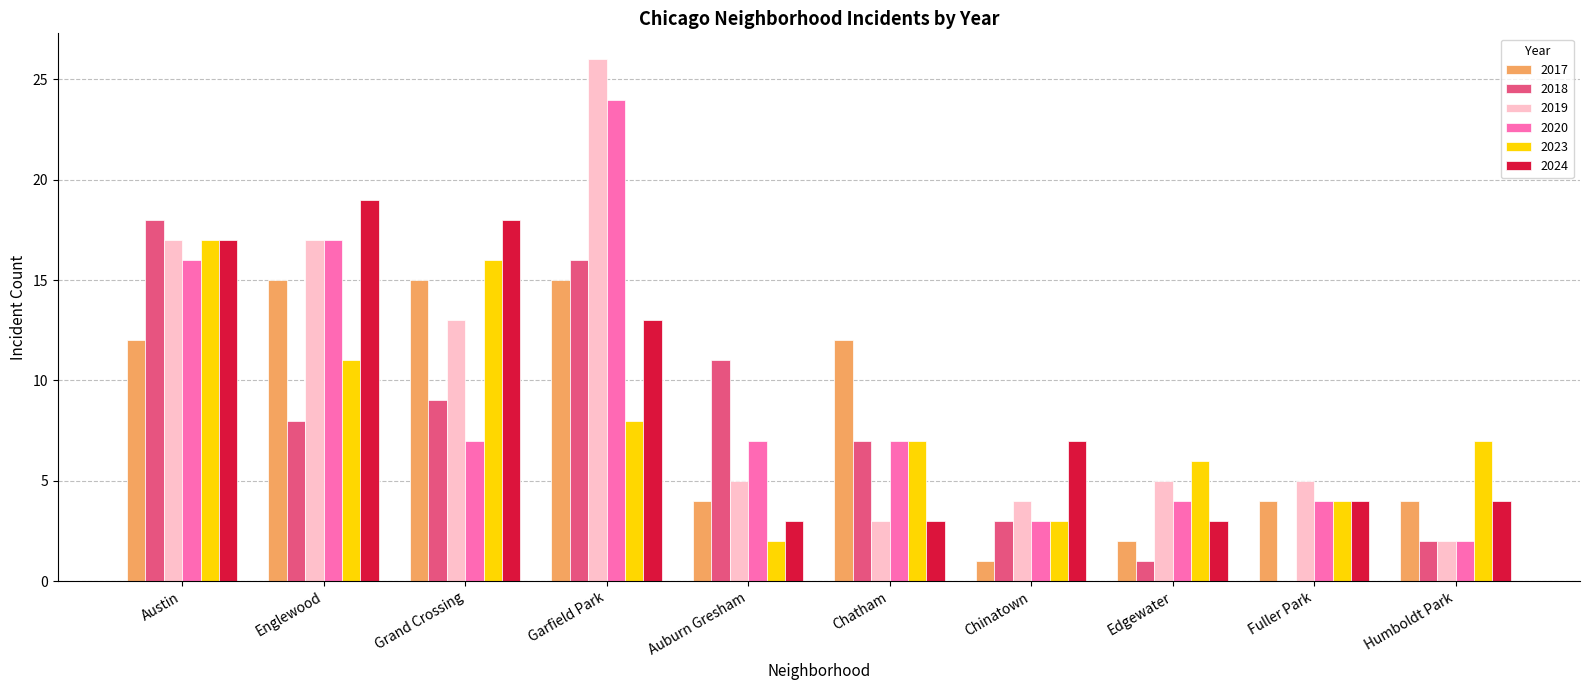

Is the value of 2020 at Fuller Park greater than the value of 2019 at Humboldt Park?

Yes